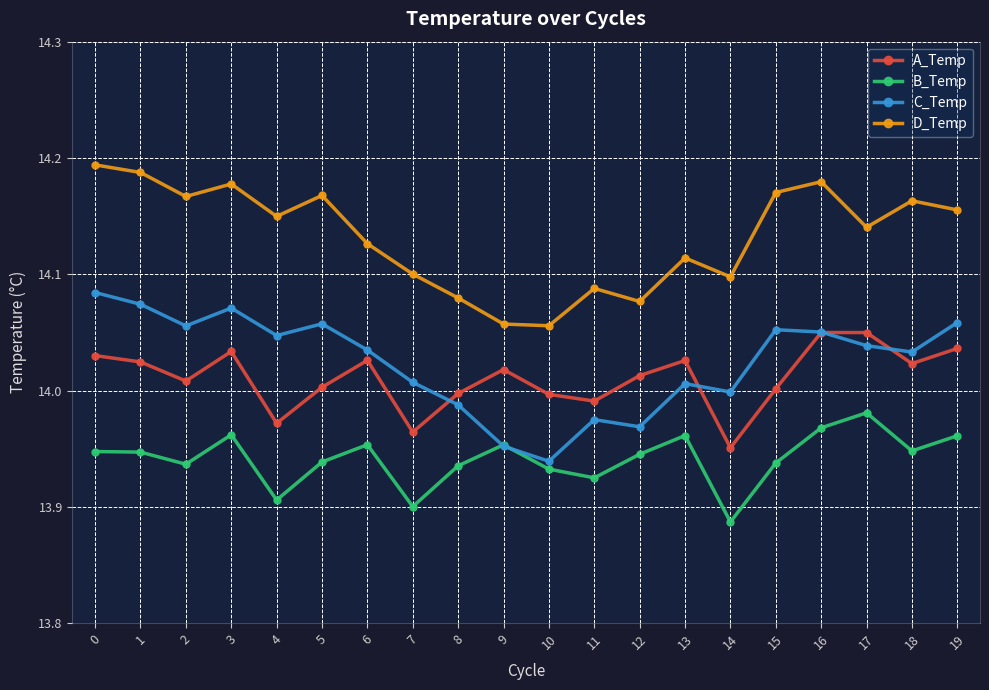

What are all the series names shown in the legend?

A_Temp, B_Temp, C_Temp, D_Temp